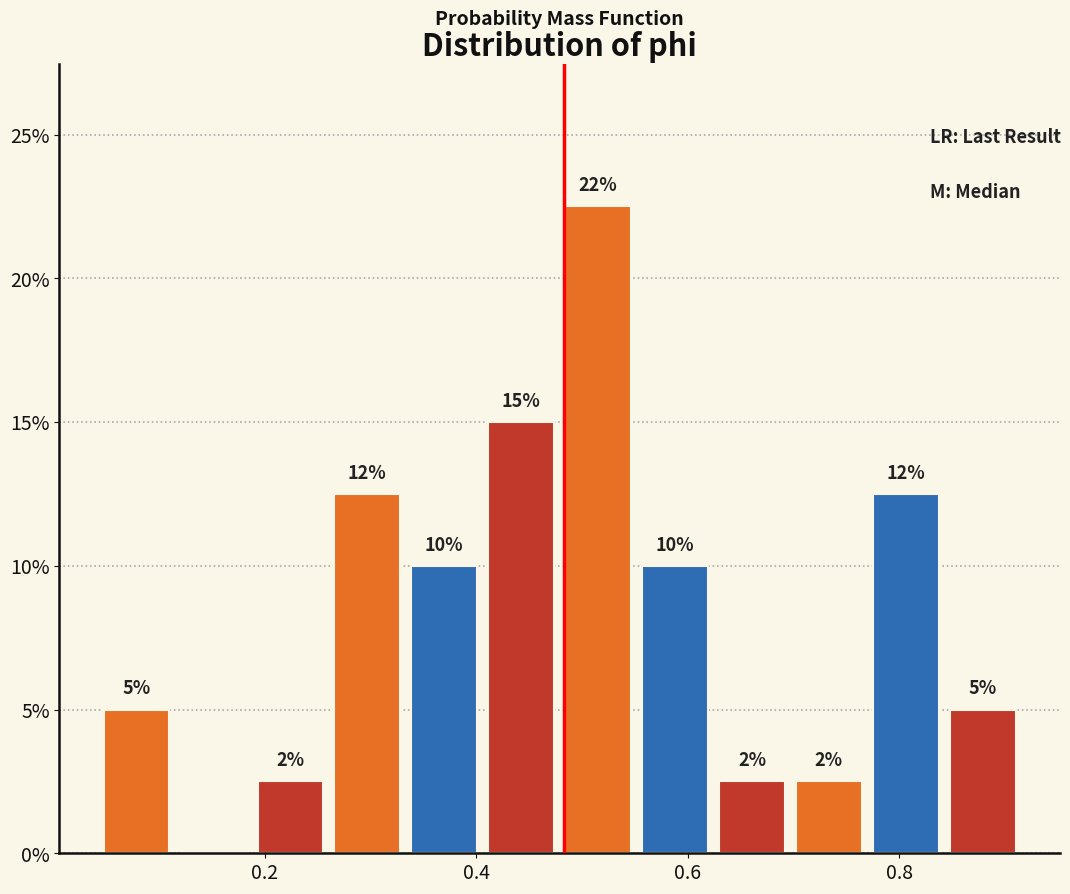

Around what value on the x-axis is the tallest bar? Give the approximate position of its centre, as read against the axis.

0.52